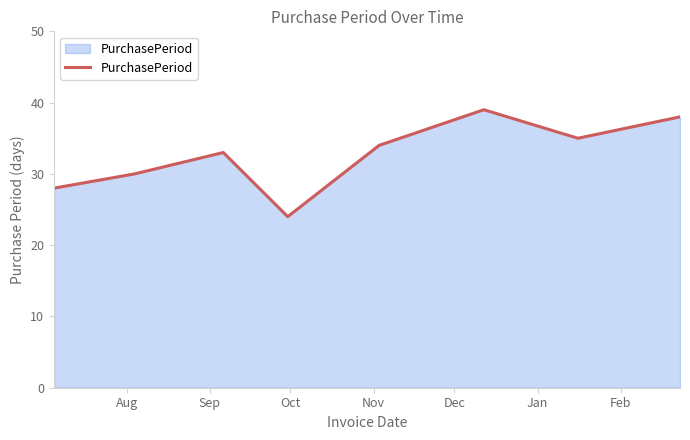

True or false: the data has more than 2 interior local peaks.

False